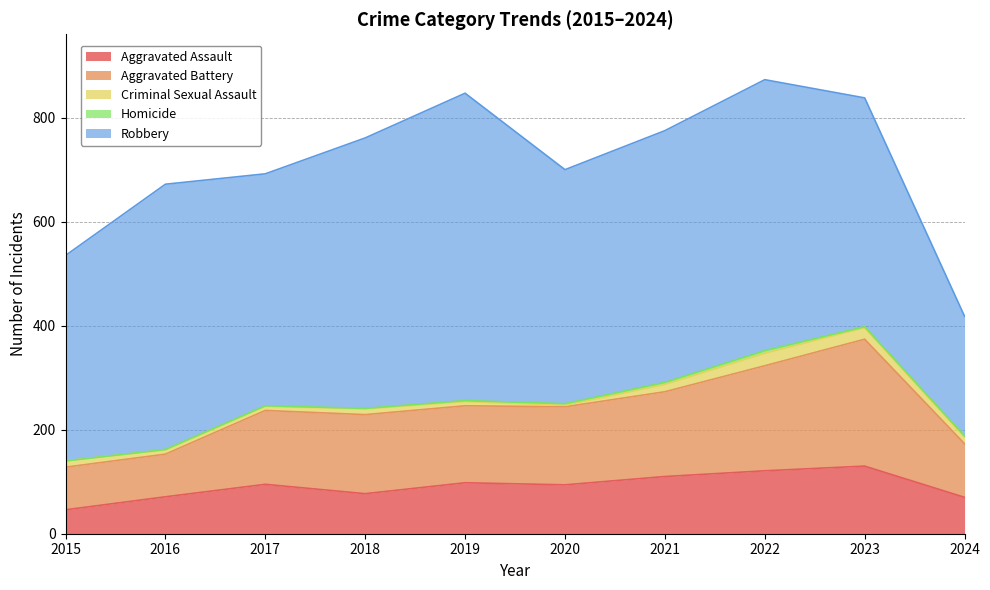

Reading left to right, transcribe all the data shown in this chart.

Aggravated Assault: 46	71	95	77	98	94	110	121	130	70
Aggravated Battery: 82	82	142	152	148	150	163	202	244	103
Criminal Sexual Assault: 12	8	8	11	8	3	14	24	22	13
Homicide: 0	1	1	1	2	3	4	5	2	2
Robbery: 395	510	446	520	591	450	484	521	440	230